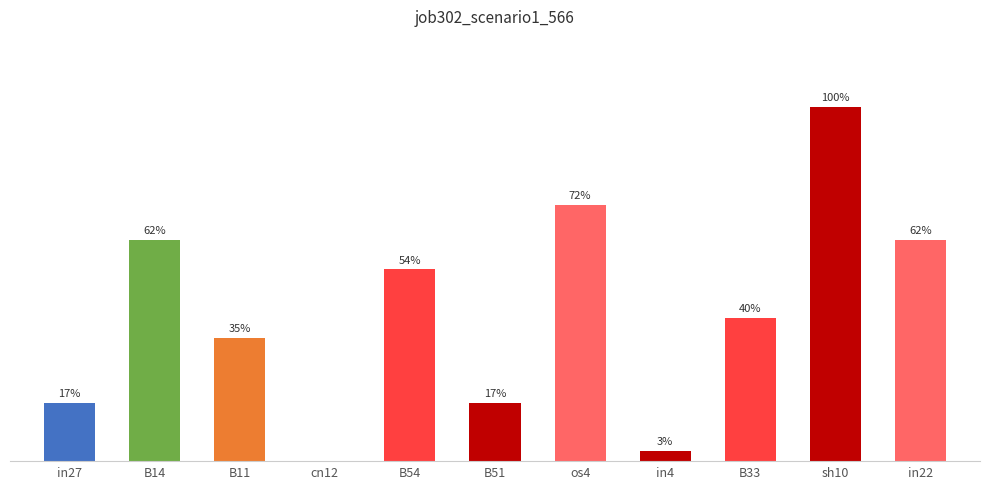

List the labels in order of value, smallest first.

cn12, in4, in27, B51, B11, B33, B54, B14, in22, os4, sh10